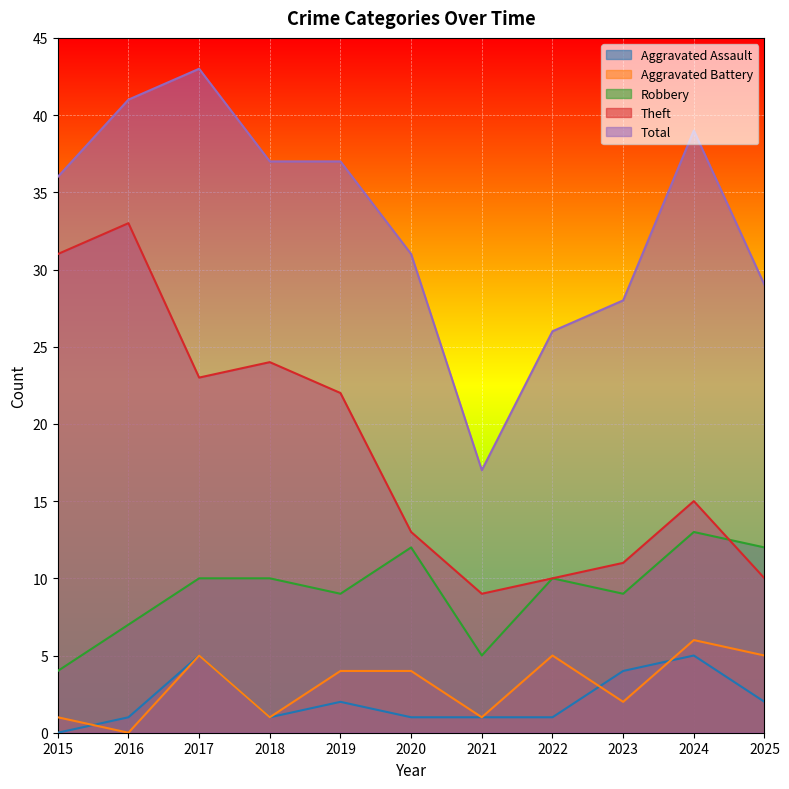

What is the difference between the maximum and minimum values in the Aggravated Assault series?

5